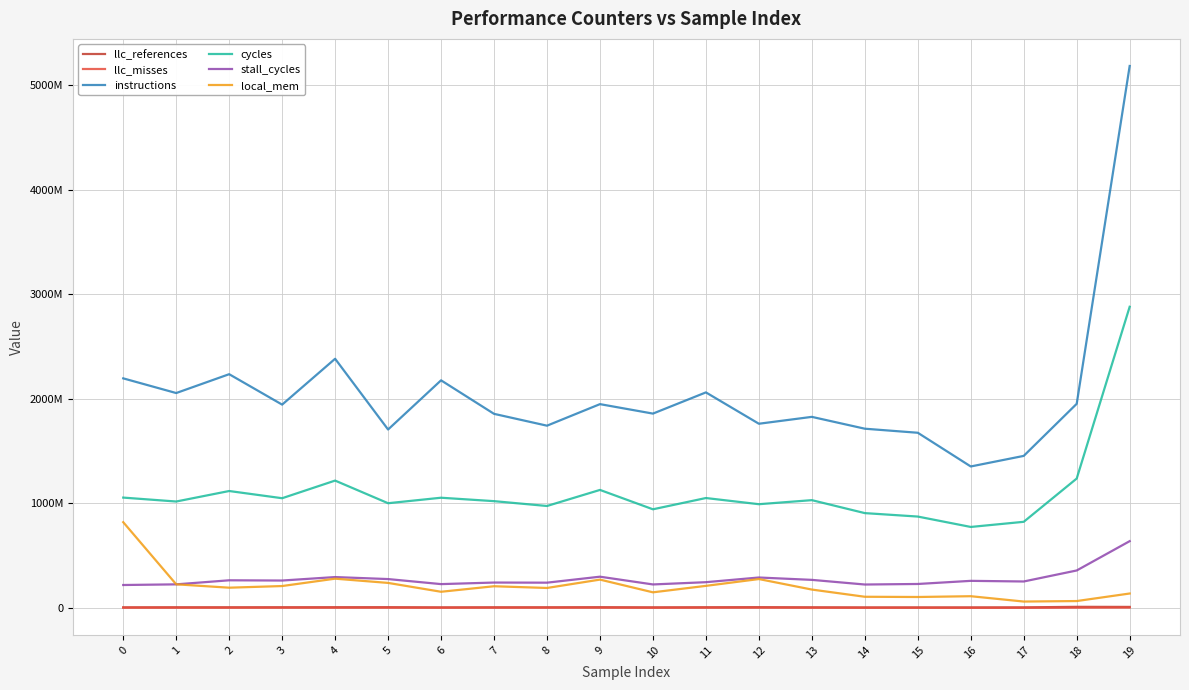

At which category does llc_misses reach its first local peak?

1